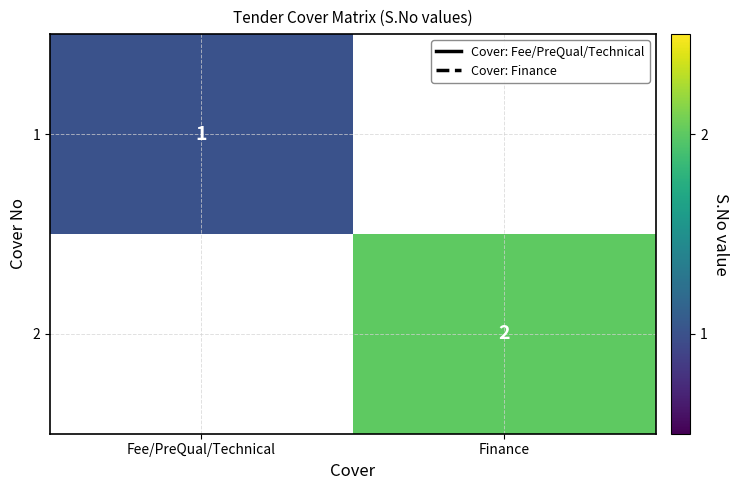

The 2 series shows 3 at Finance. True or false?

False